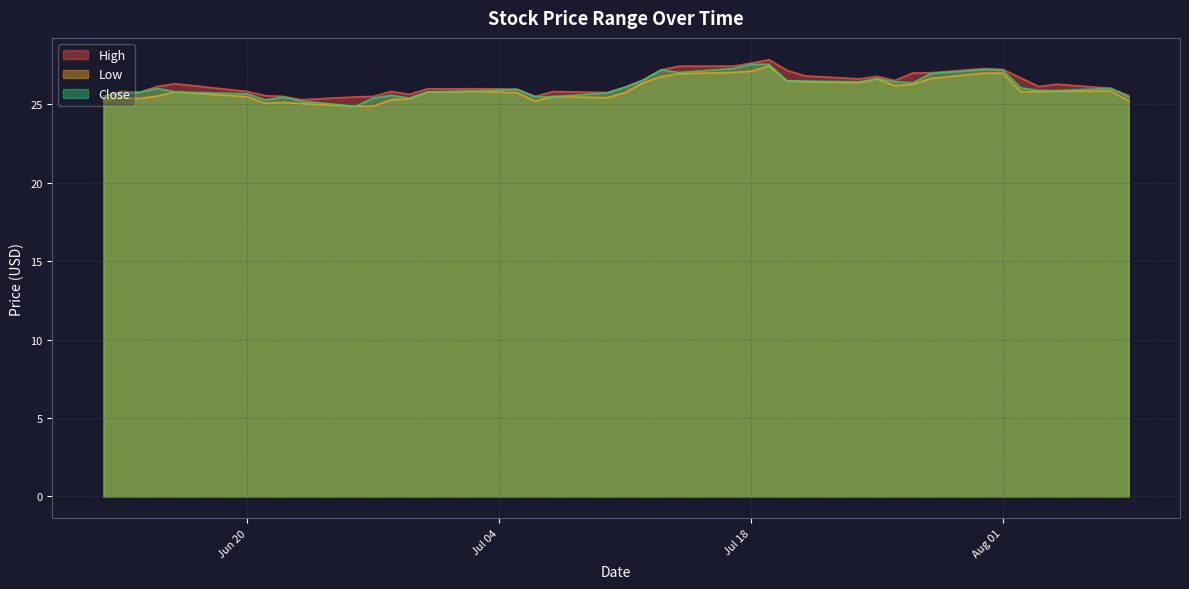

How many lines are shown in the chart?

3